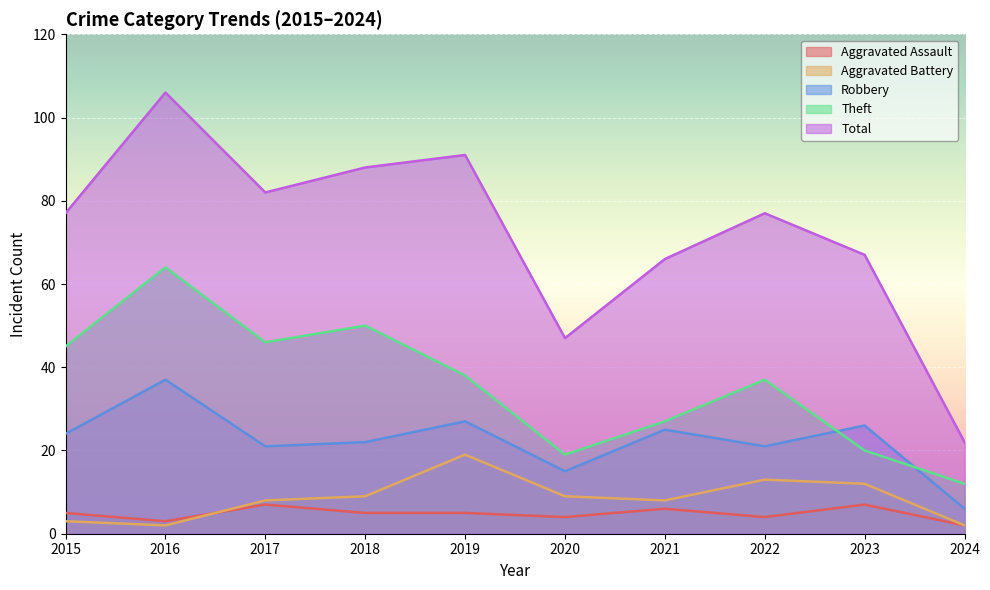

The value of Theft at 2019 is 25. True or false?

False